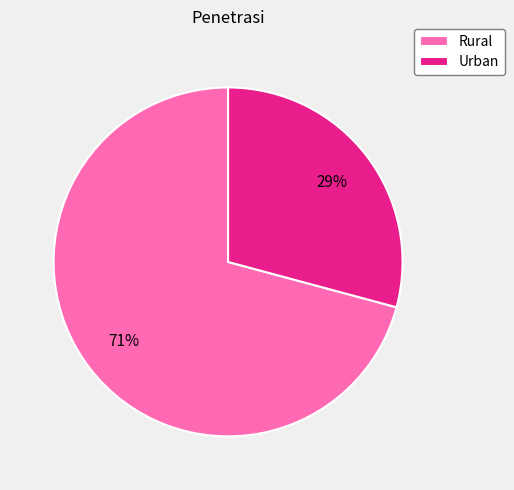

True or false: Urban accounts for 29% of the total.

True